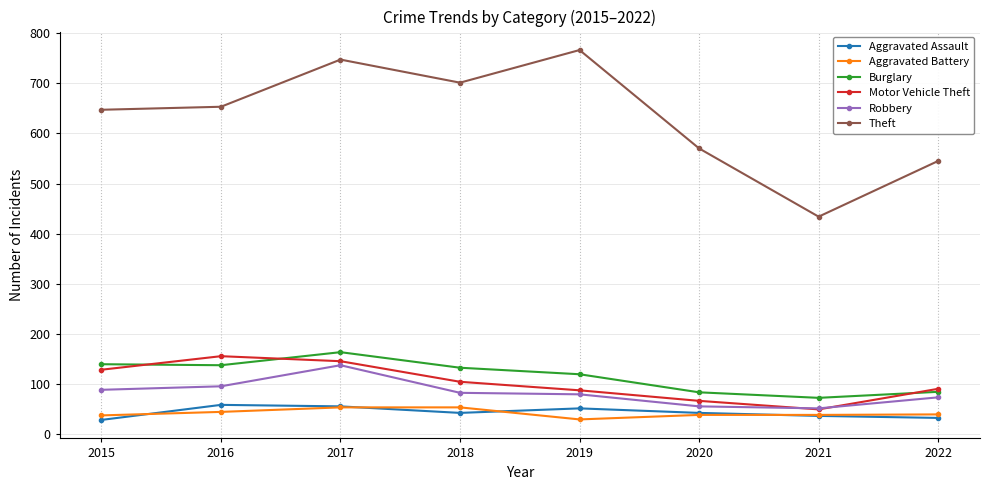

What is the sum of all Robbery values?

668